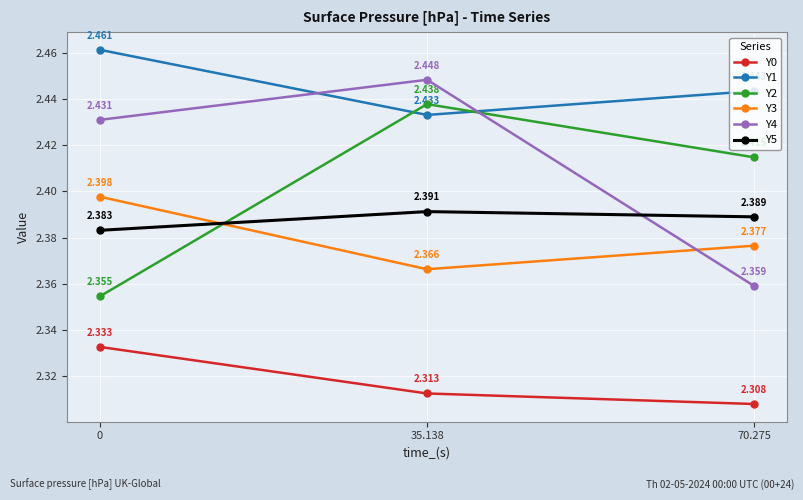

Which series has the widest spread of values?

Y4